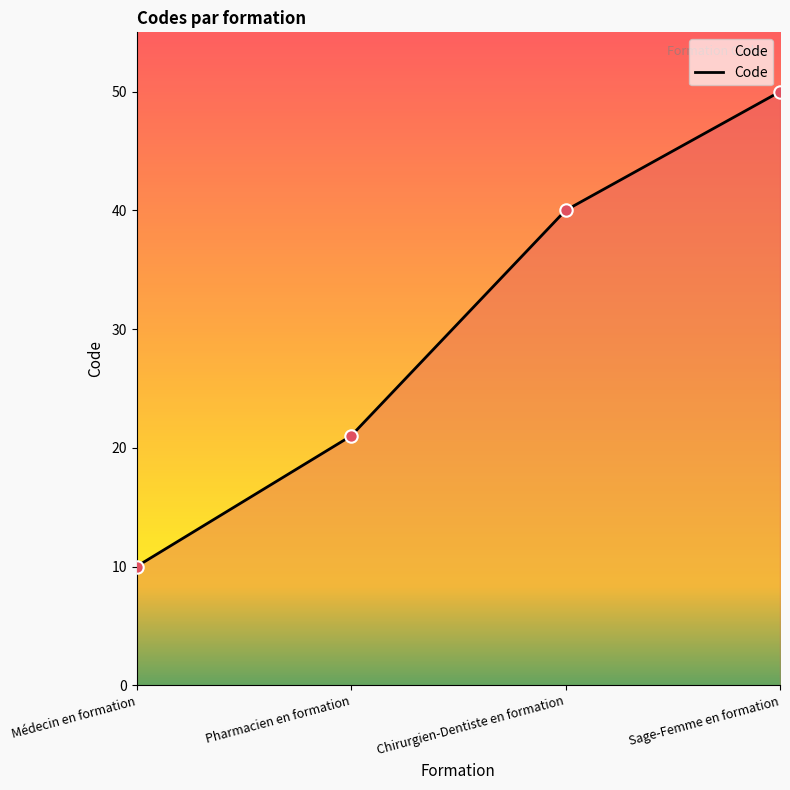

Which has a higher value, Médecin en formation or Chirurgien-Dentiste en formation?

Chirurgien-Dentiste en formation